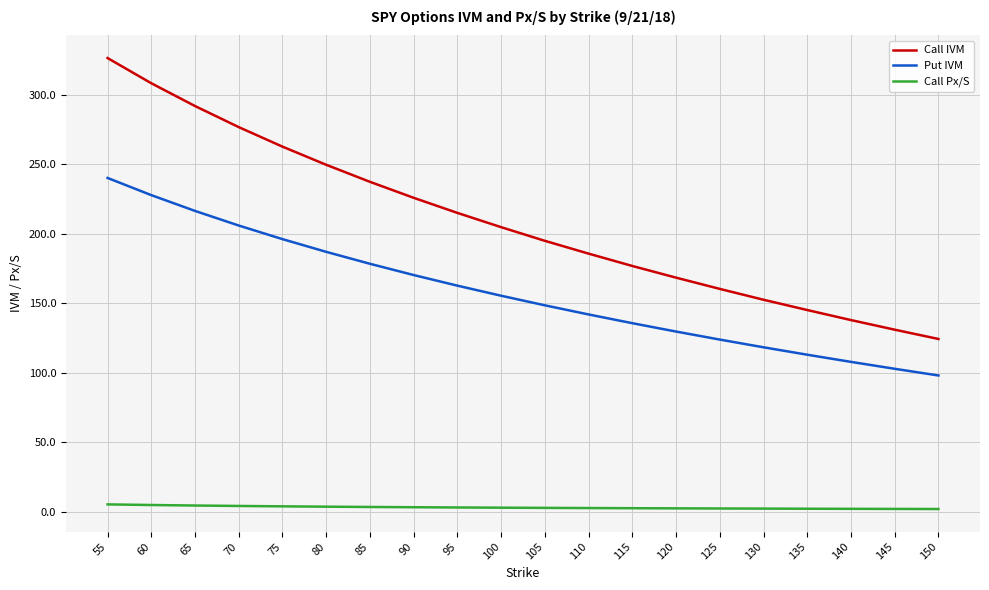

Which series has the largest total across all categories?

Call IVM